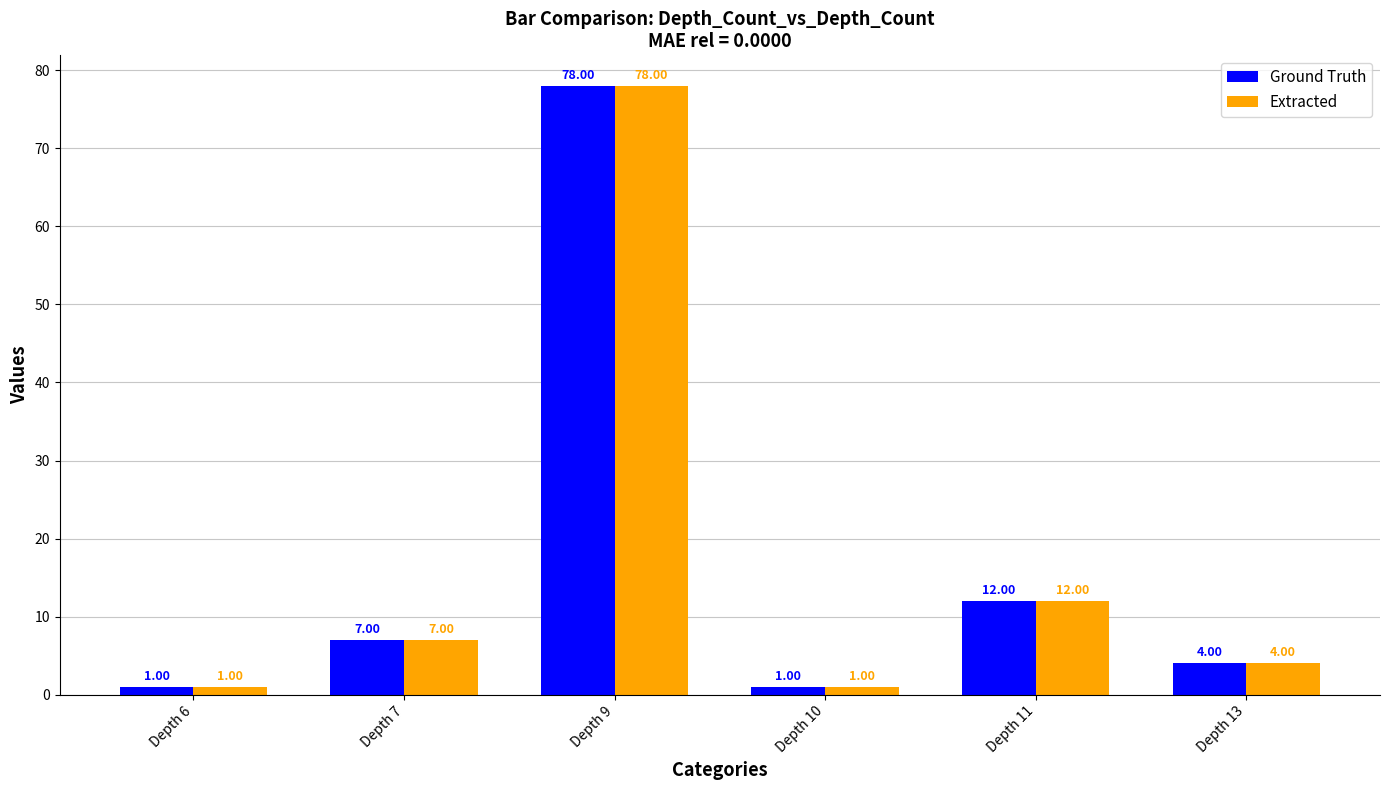

True or false: Ground Truth has a value of 1 at Depth 6.

True